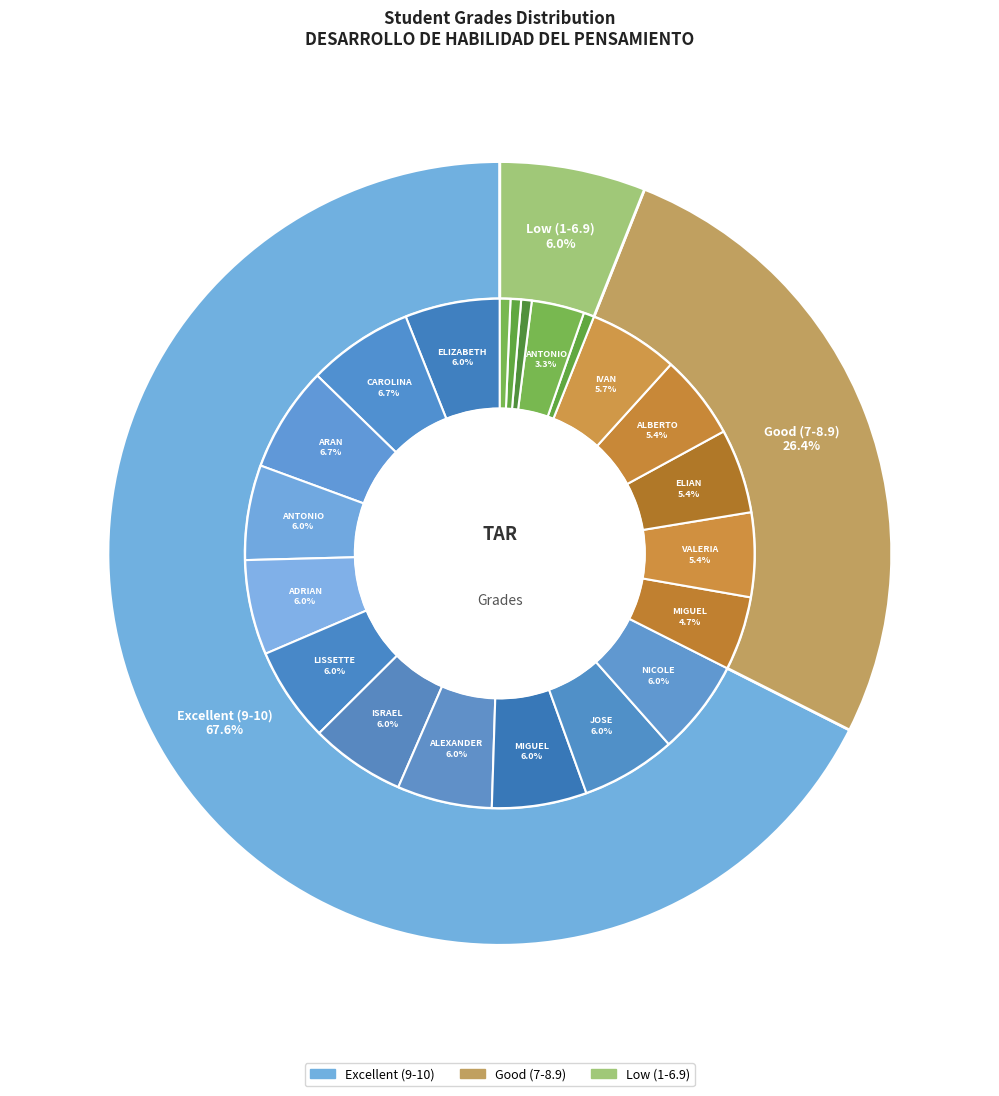

Do BARAHONA MENOSCAL ERICK EDUARDO and ORELLANA MACKAY JORDAN ADRIAN together represent more than half of the pie?

No